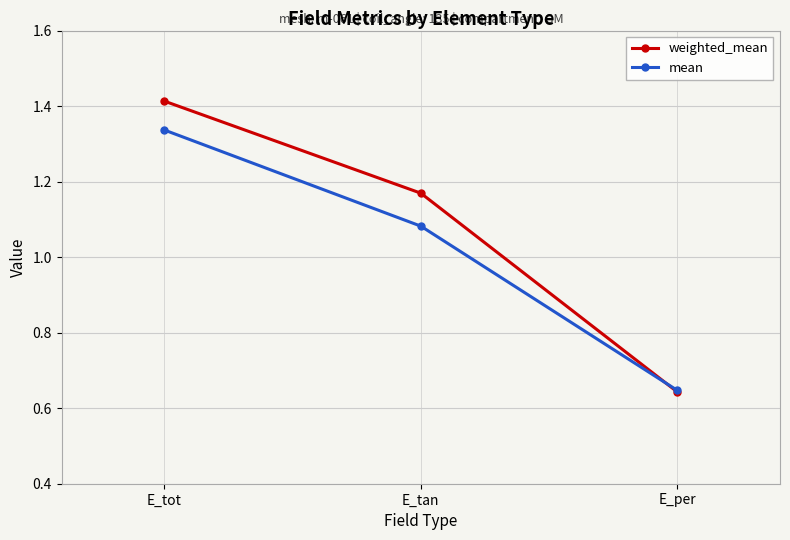

What is the difference between the maximum and minimum values in the weighted_mean series?

0.8